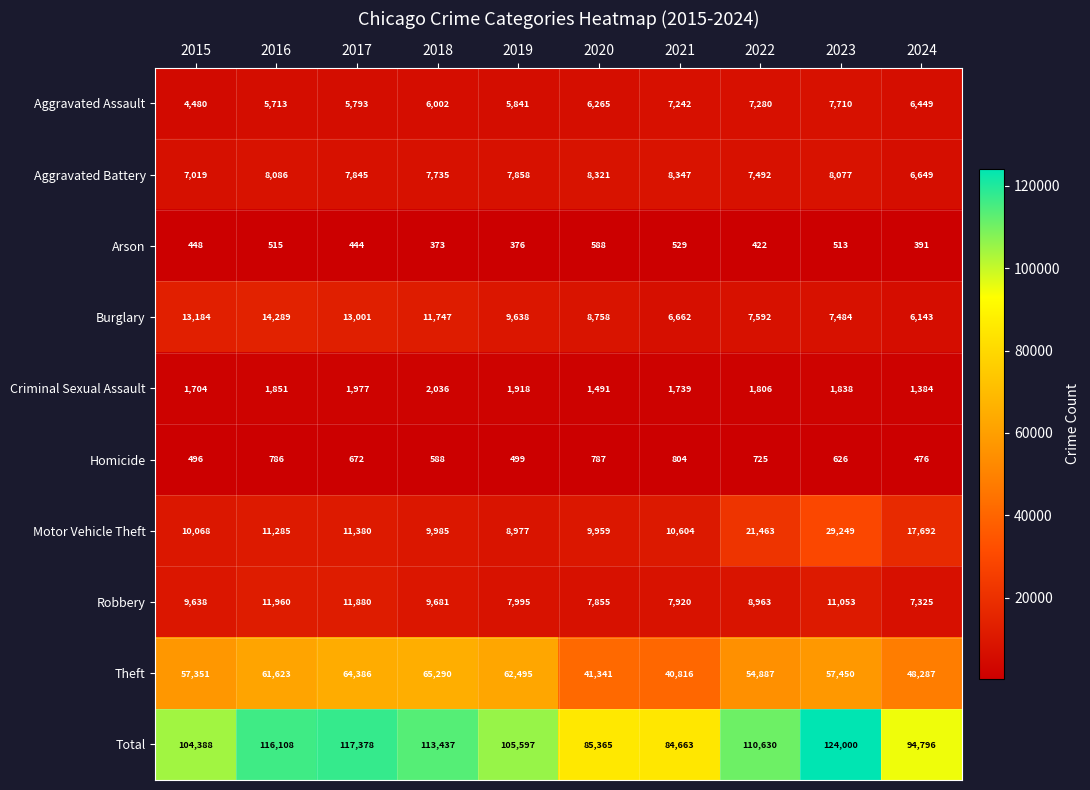

What is the greatest value displayed?

124000